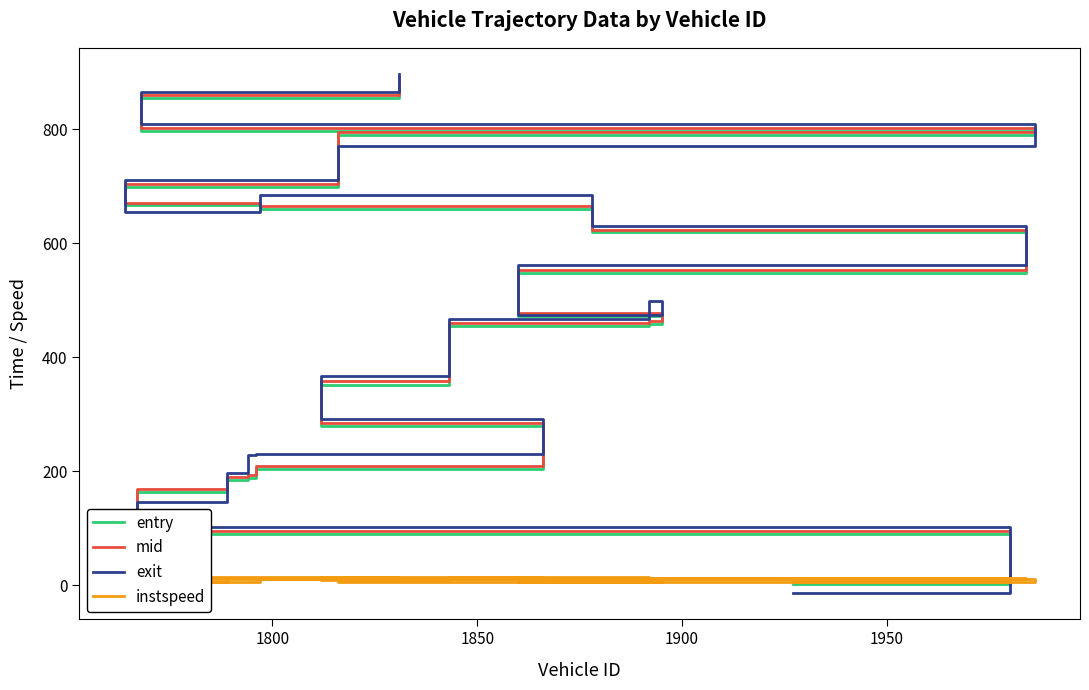

True or false: instspeed and exit cross at least once.

True